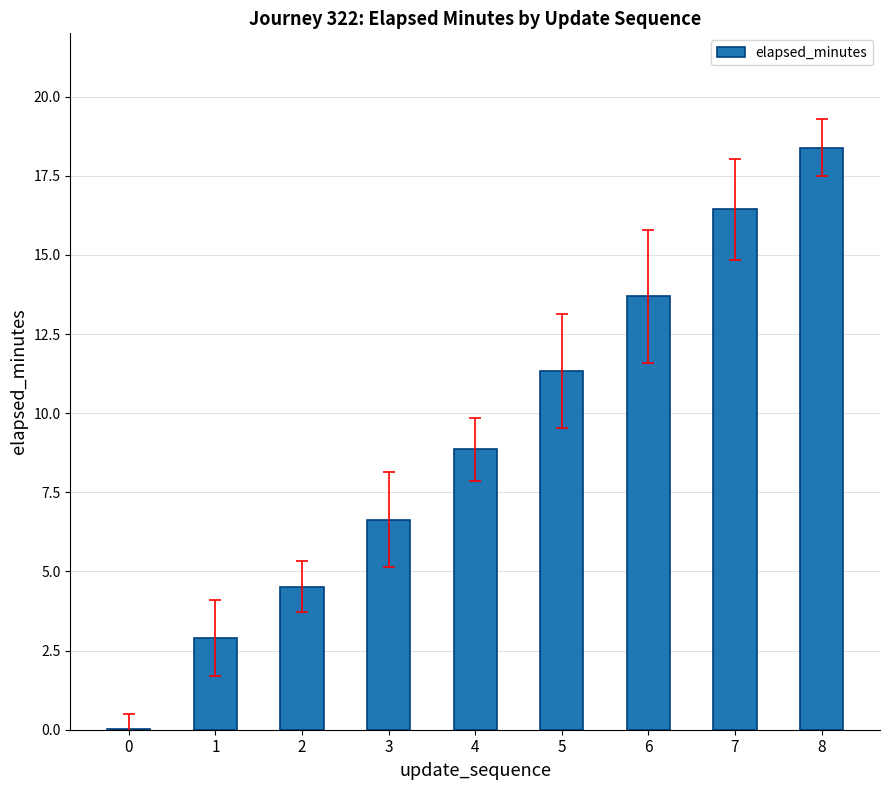

What is the maximum value shown in the chart?

18.4